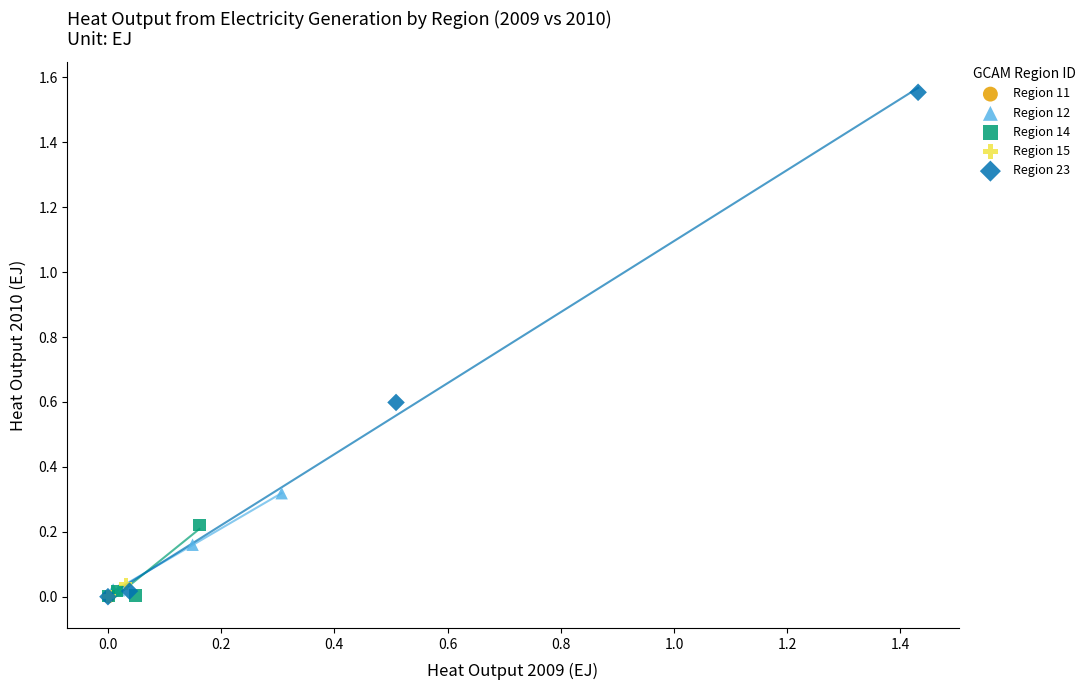

What are all the series names shown in the legend?

Region 11, Region 12, Region 14, Region 15, Region 23